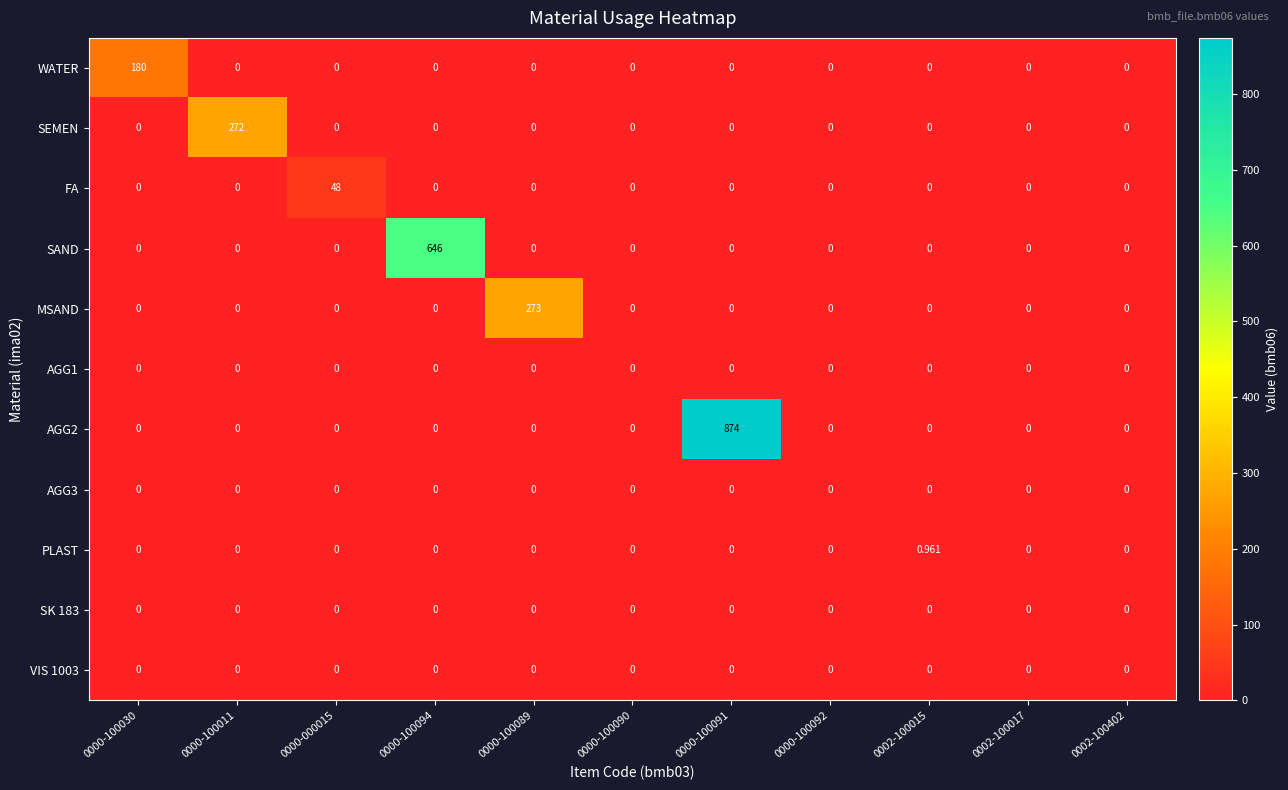

Which series changed the most between 0000-000015 and 0002-100402?

FA